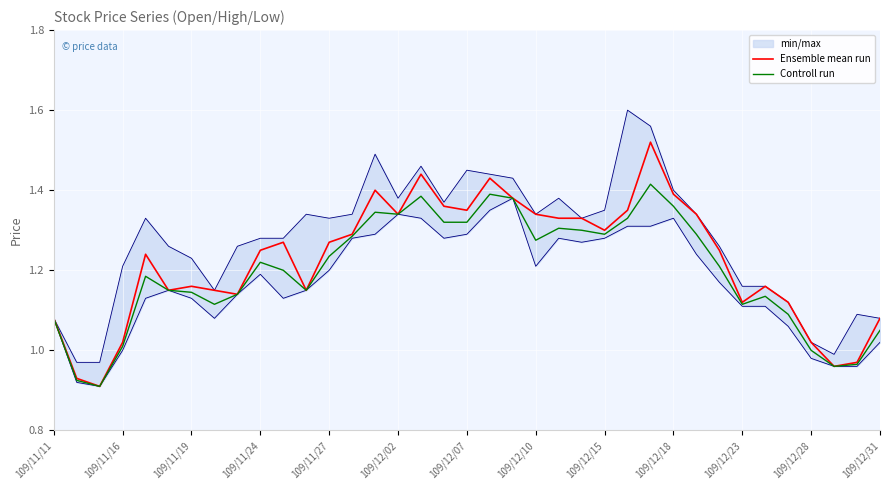

Is it true that Ensemble mean run equals 0.5 at 109/11/11?

False